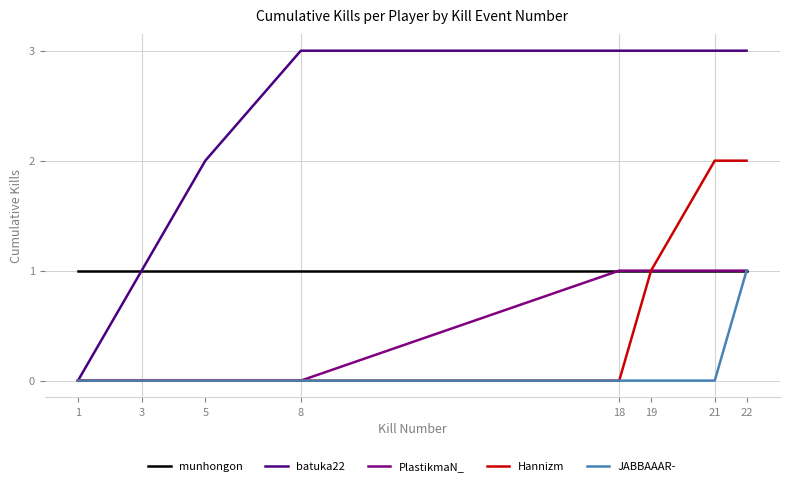

The JABBAAAR- series shows 0 at 18. True or false?

True